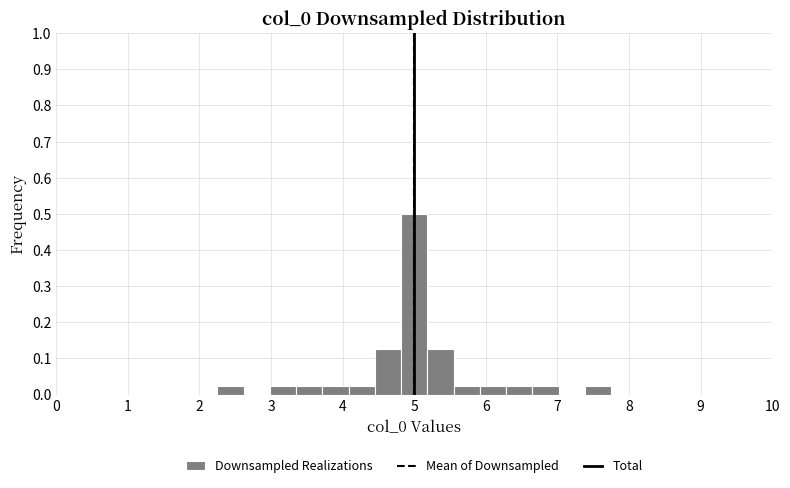

Read against the x-axis, roughly where is the centre of the tallest bar?

5.0